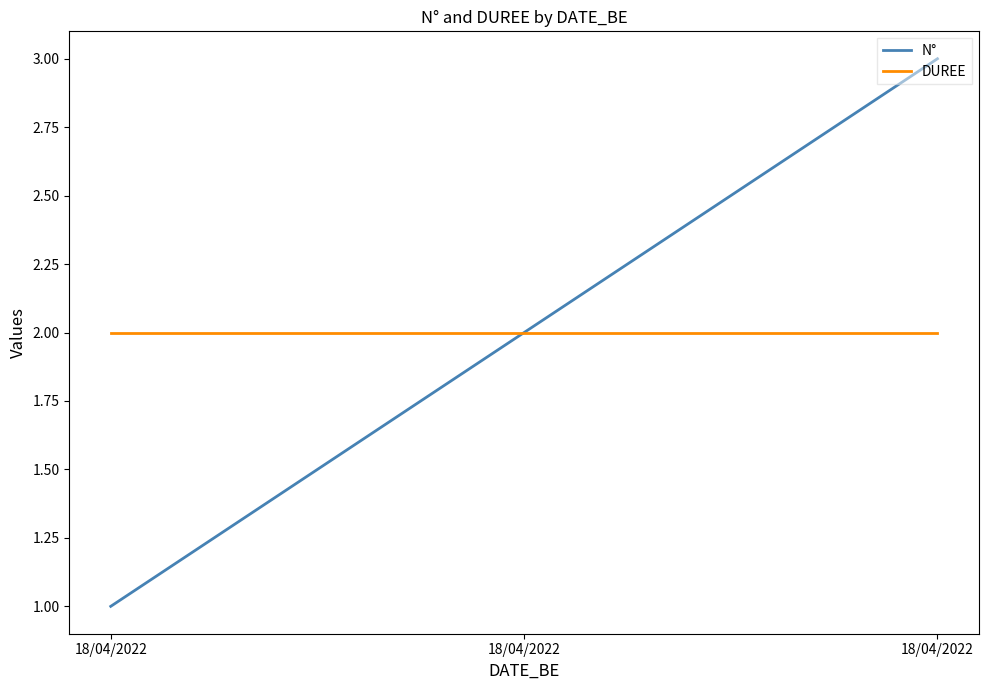

How many lines are shown in the chart?

2